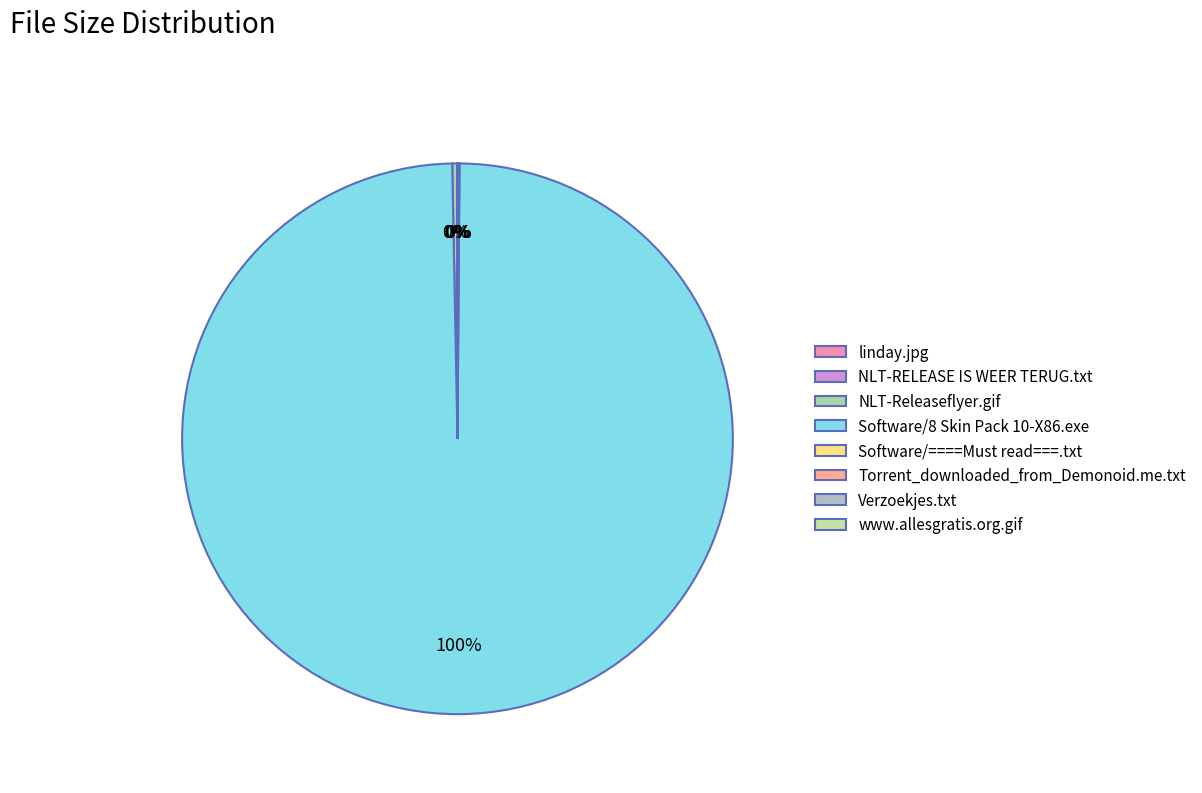

What is the ratio of the value at NLT-Releaseflyer.gif to the value at Software/====Must read===.txt?

2.7